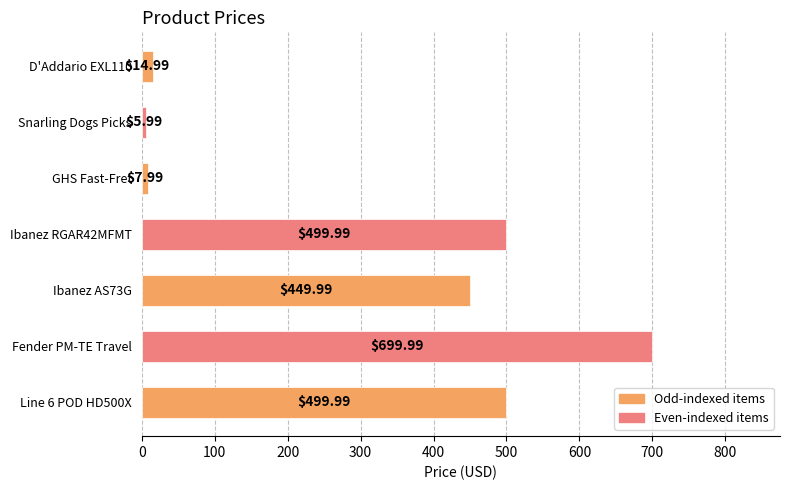

Which has a higher value, Ibanez AS73G or Line 6 POD HD500X?

Line 6 POD HD500X